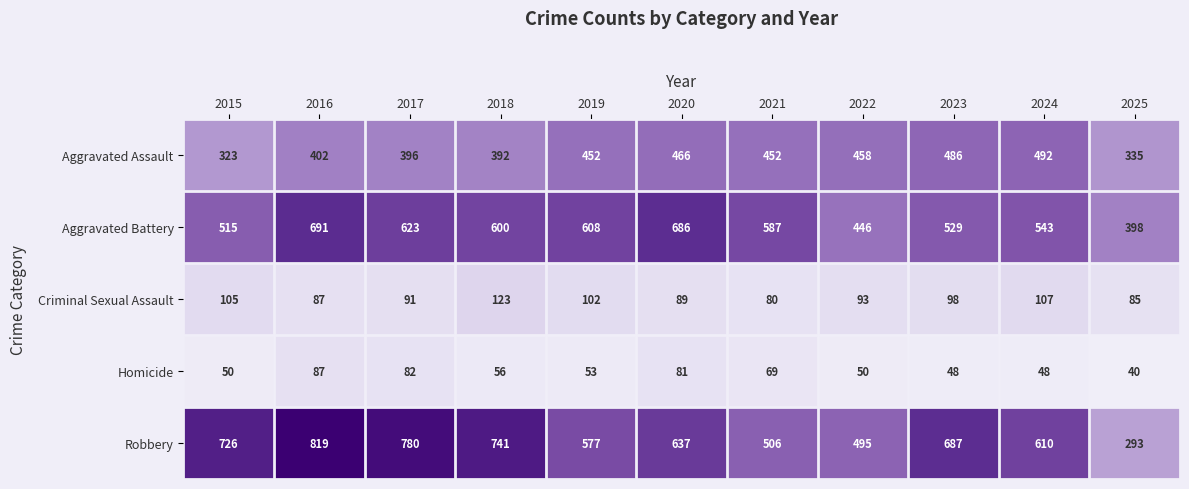

What is the spread (max minus min) of values at 2020?

605